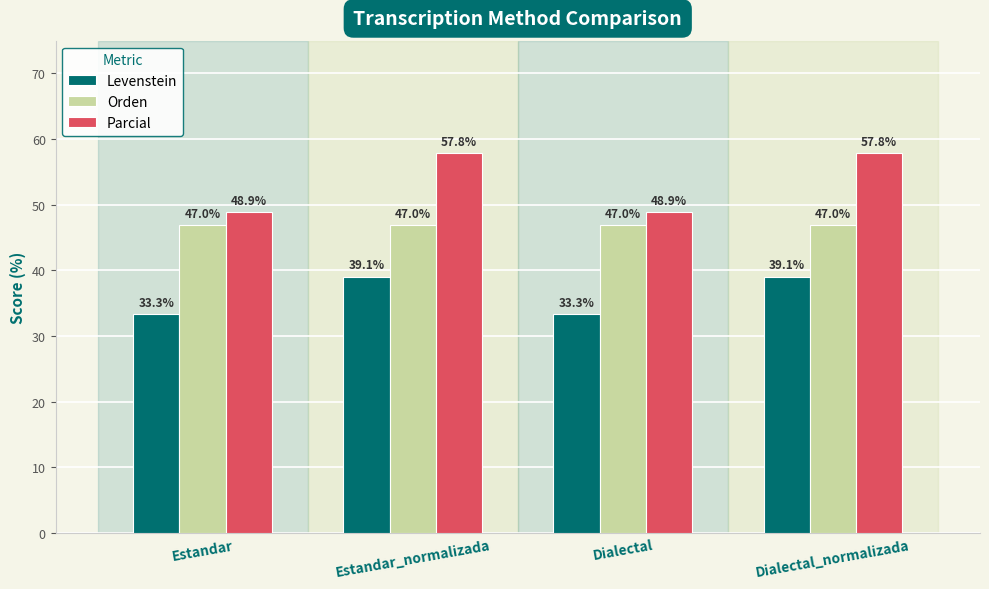

What is the difference between the second highest and minimum values in the Parcial series?

8.9